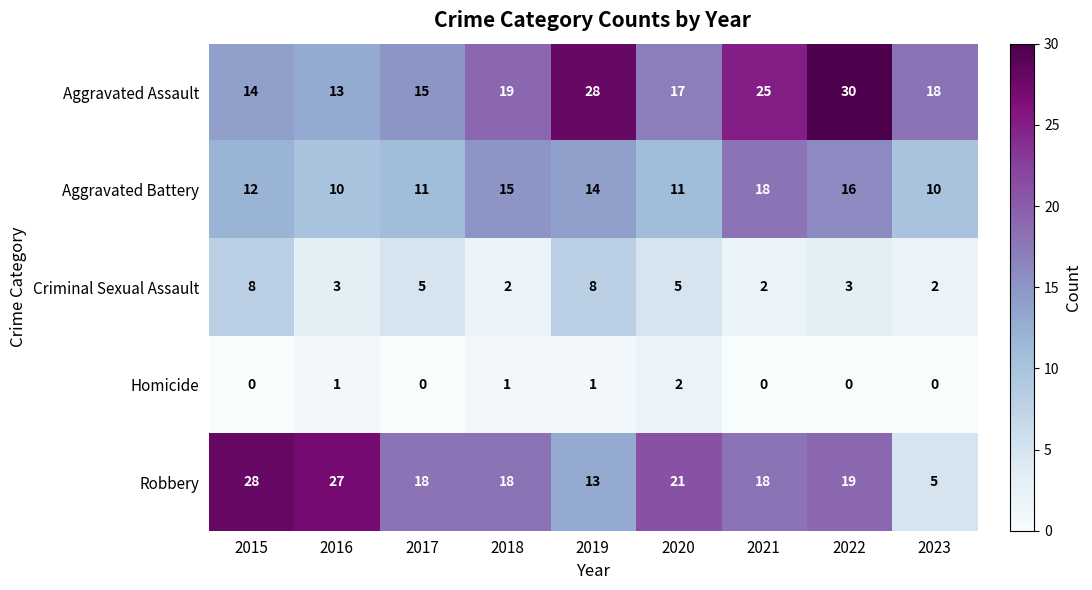

Between 2018 and 2020, which series saw the biggest shift?

Aggravated Battery